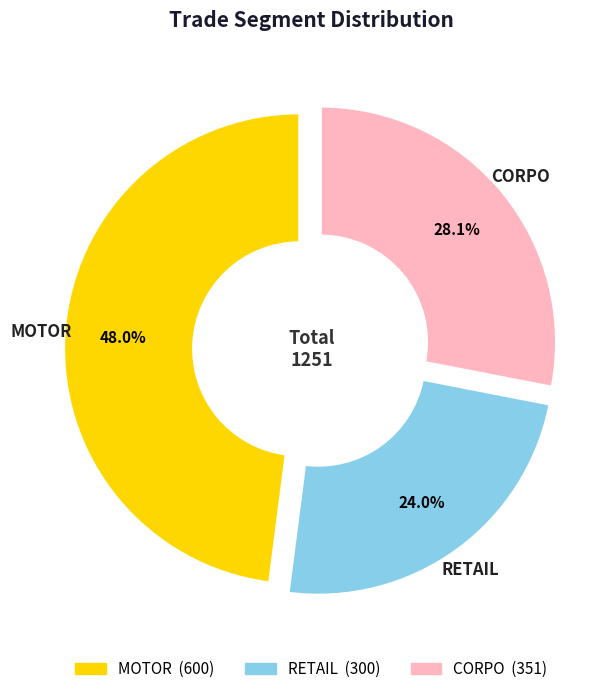

Rank the categories by value from lowest to highest.

RETAIL, CORPO, MOTOR